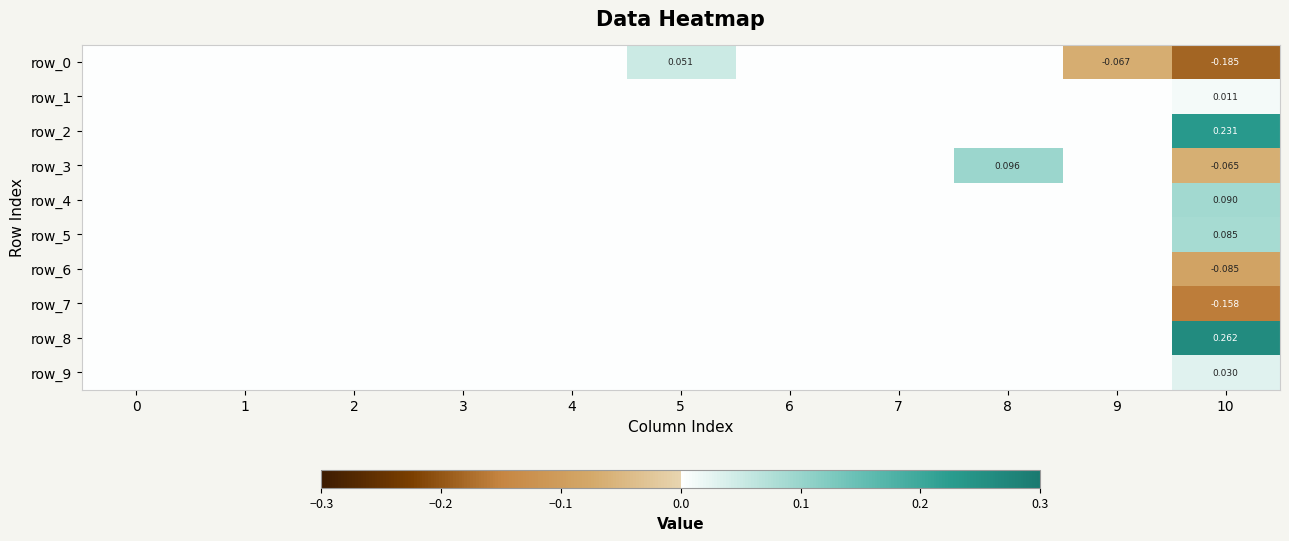

Rank the series by their maximum value, from highest to lowest.

row_8, row_2, row_3, row_4, row_5, row_0, row_9, row_1, row_6, row_7